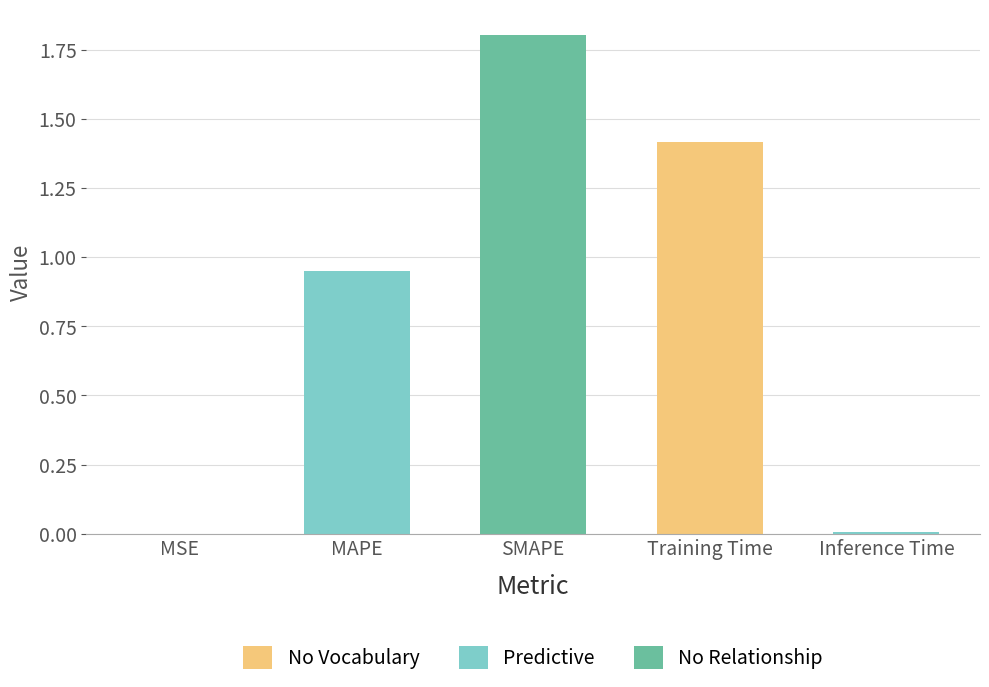

At which category does the chart reach its peak across all series?

SMAPE